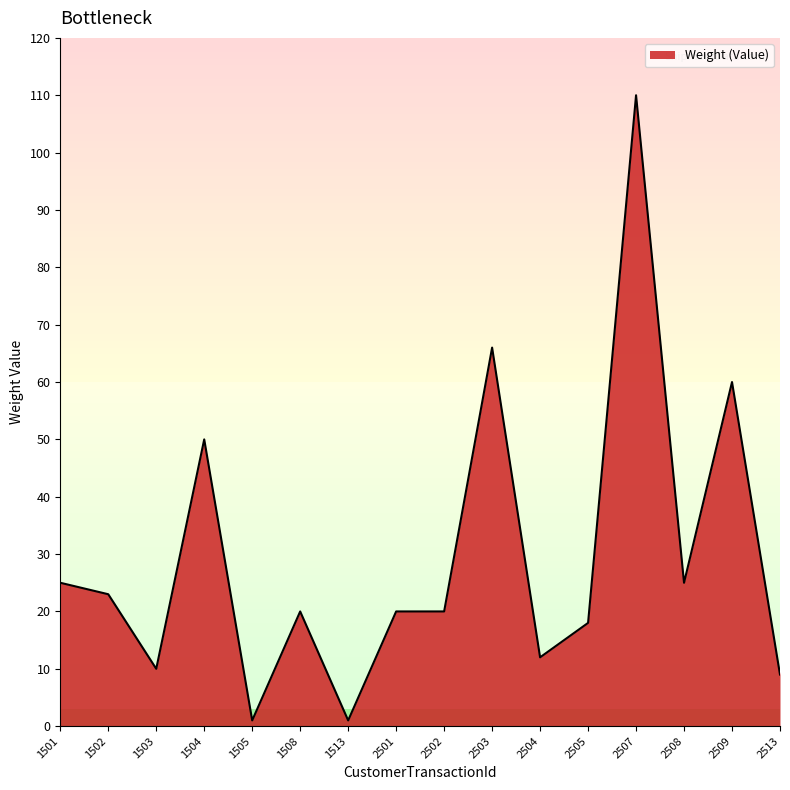

How many series are shown in this chart?

1